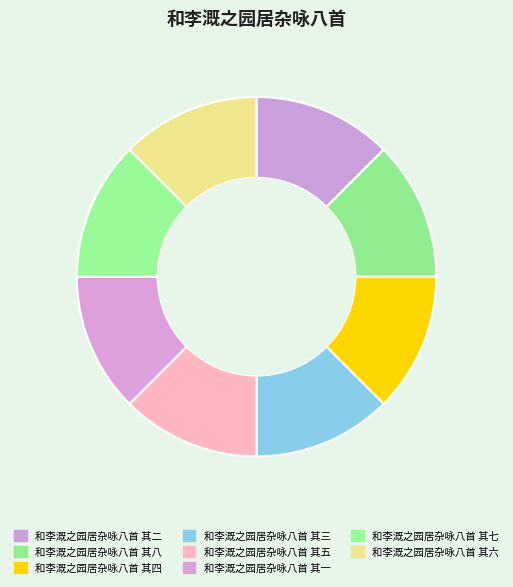

What percentage is NOT represented by 和李溉之园居杂咏八首 其八?

87.5%